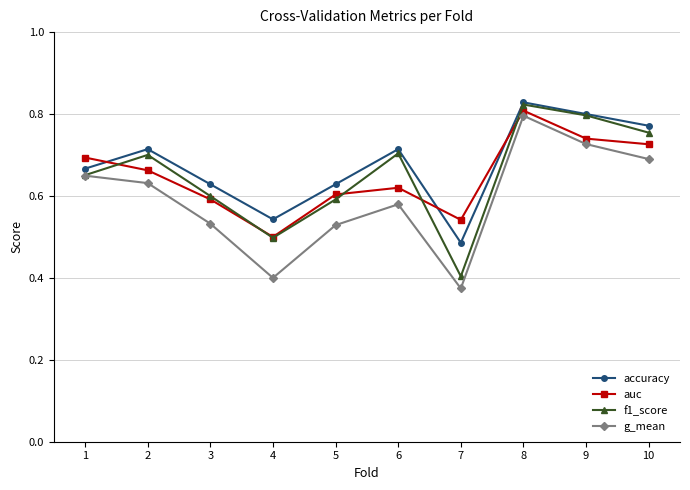

Where is auc nearest to the value 0?

4